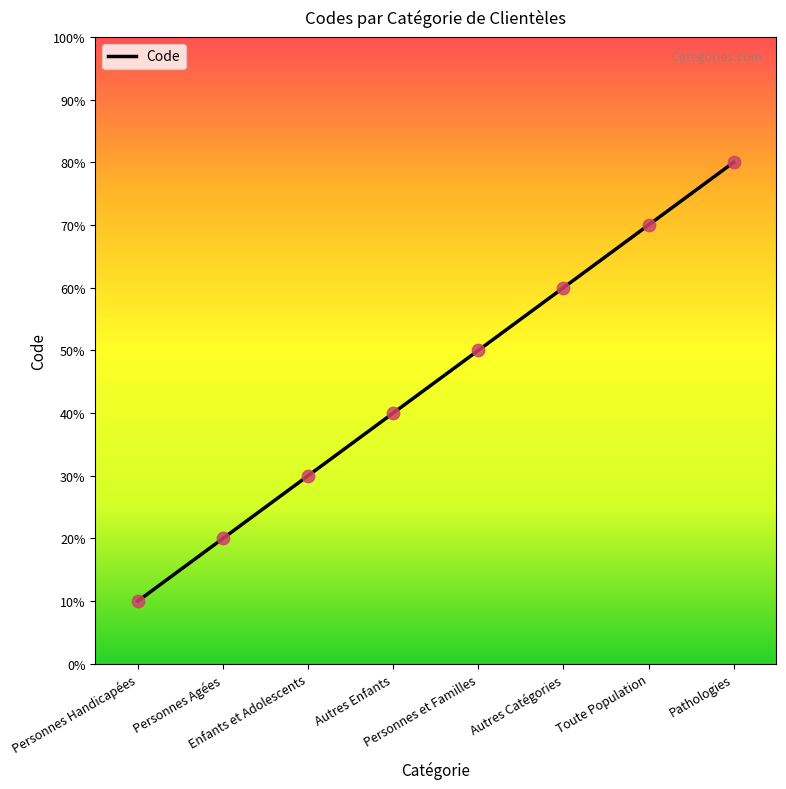

Is this an area chart (filled region under the line)?

No